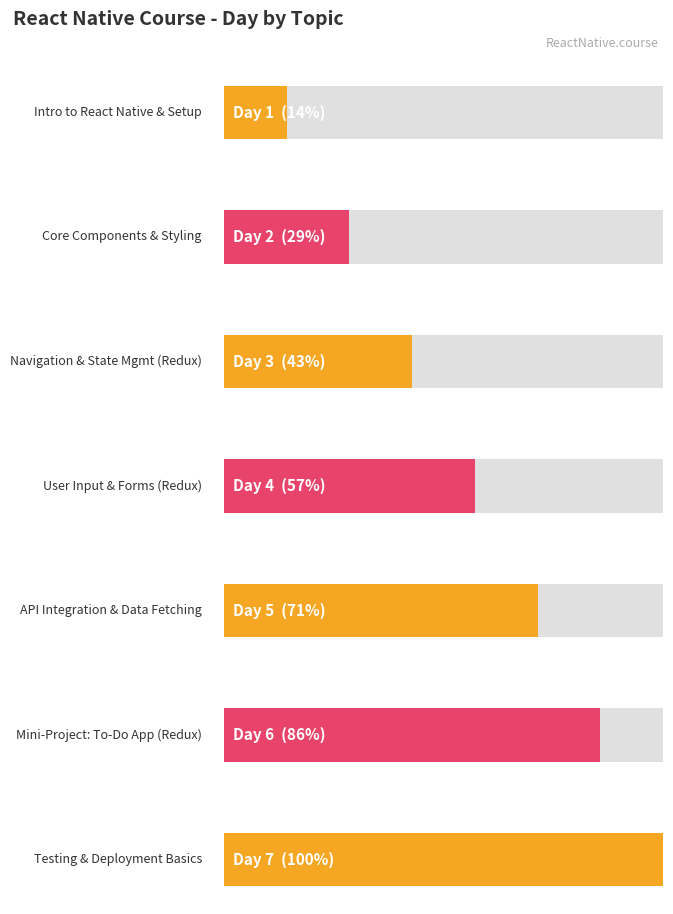

True or false: the data shows 6 at Mini-Project: To-Do App with Redux.

True